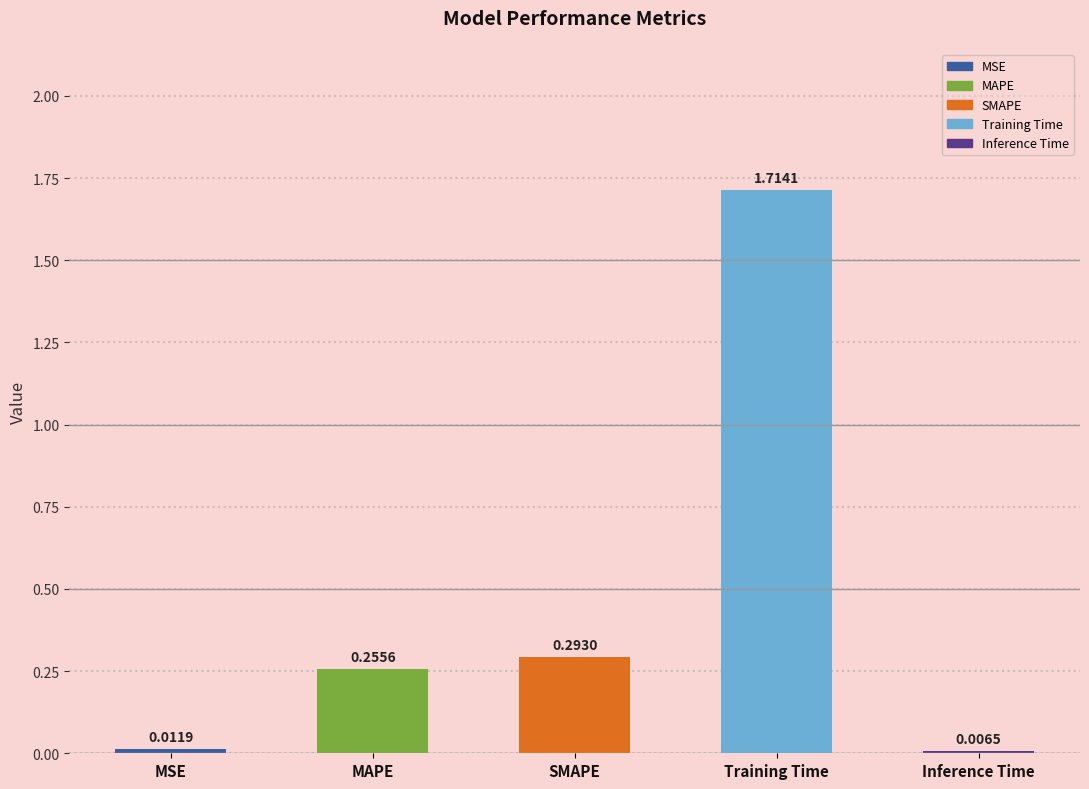

Rank the categories by value from highest to lowest.

Training Time, SMAPE, MAPE, MSE, Inference Time